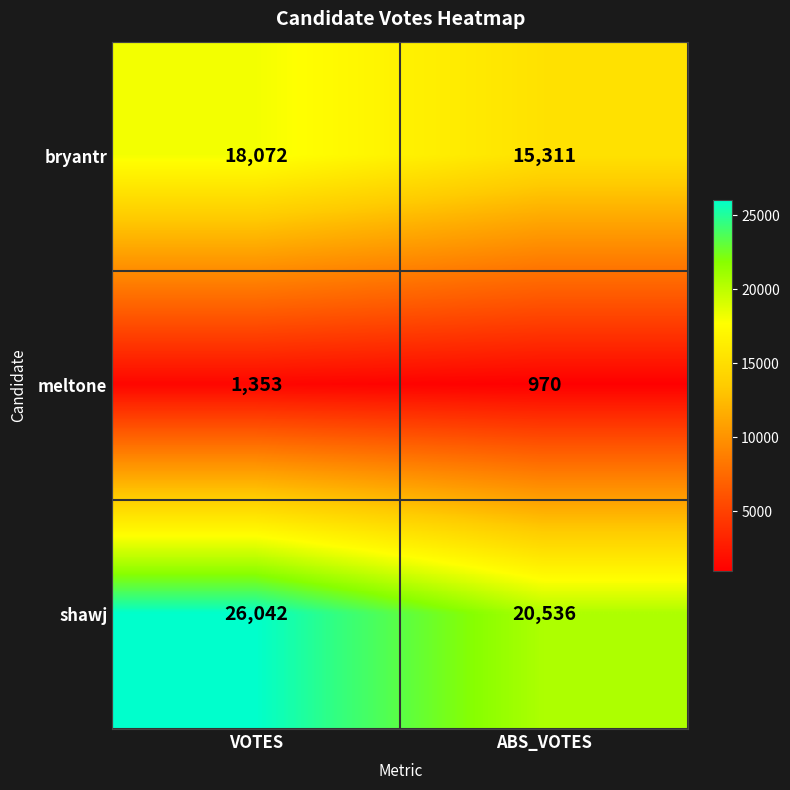

True or false: meltone has a value of 1353 at VOTES.

True